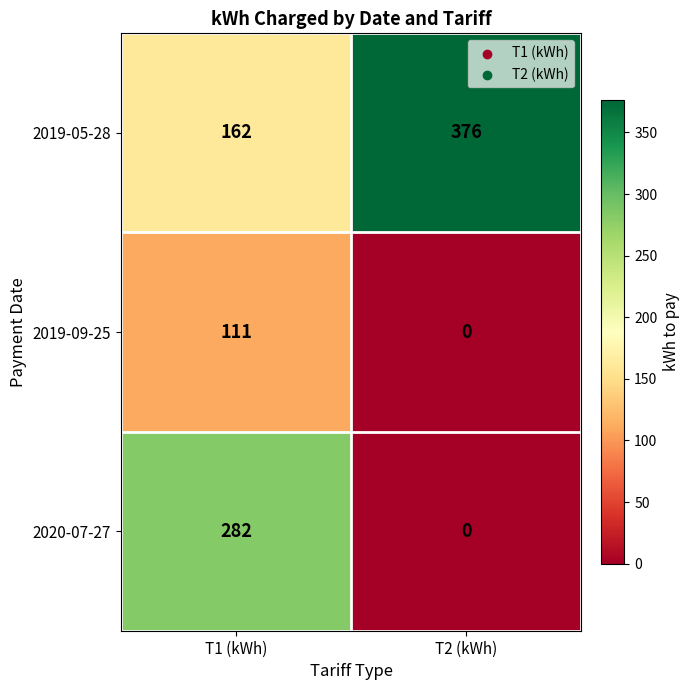

At which label does 2019-05-28 reach its minimum?

T1 (kWh)